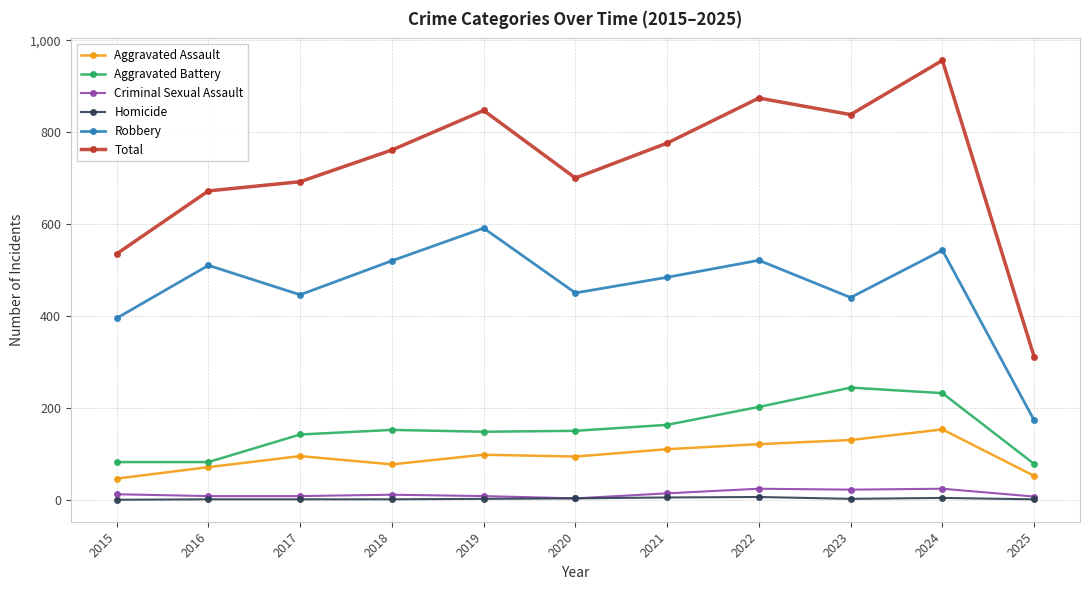

What is the total value across all series at 2017?

1384